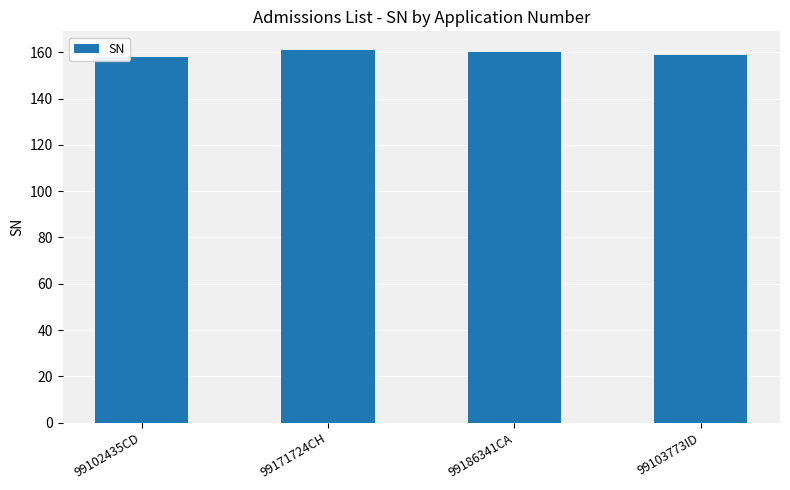

Is it true that the value at 99171724CH is 161?

True